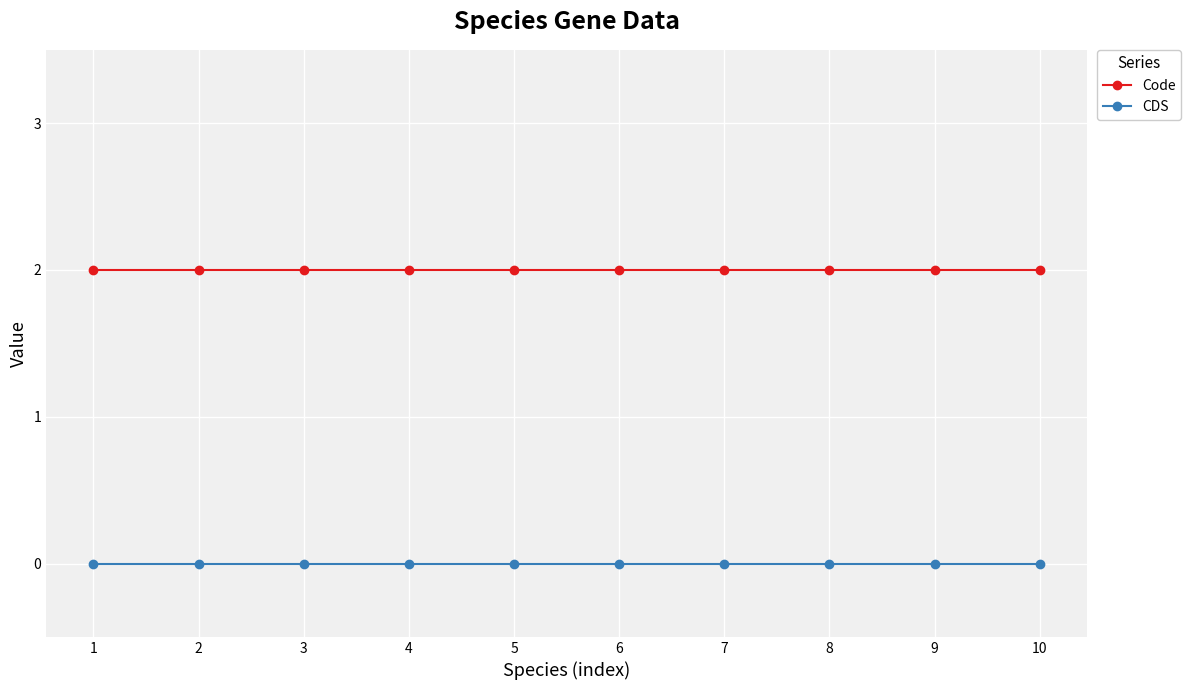

Reading left to right, transcribe all the data shown in this chart.

Code: 2	2	2	2	2	2	2	2	2	2
CDS: 0	0	0	0	0	0	0	0	0	0